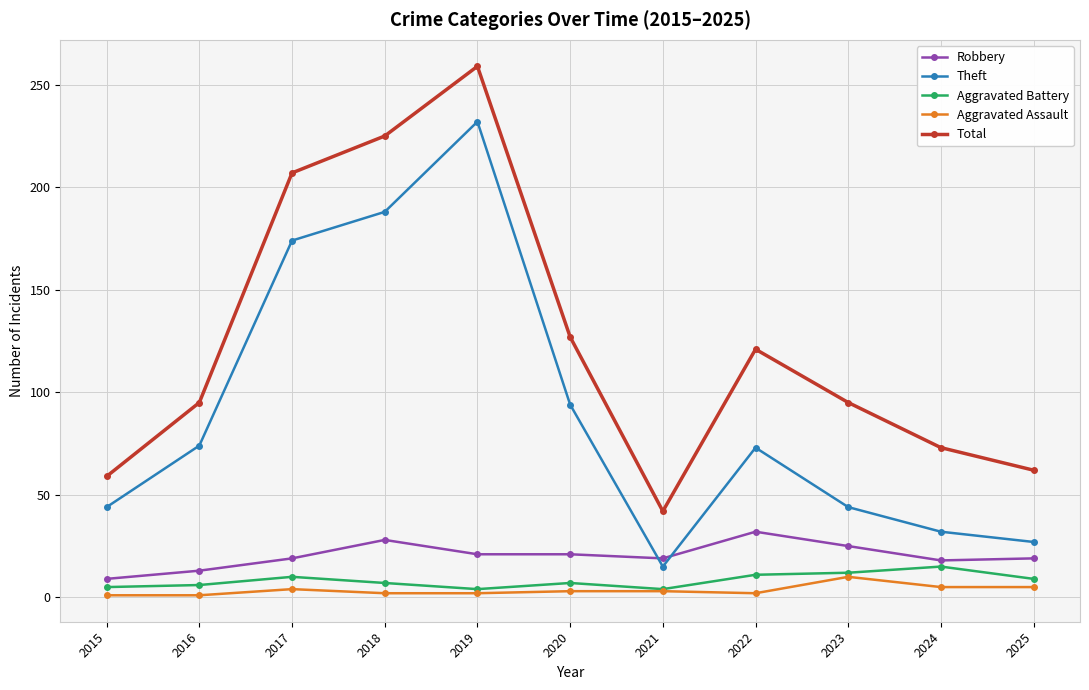

What is the difference between the maximum and minimum values in the Total series?

217